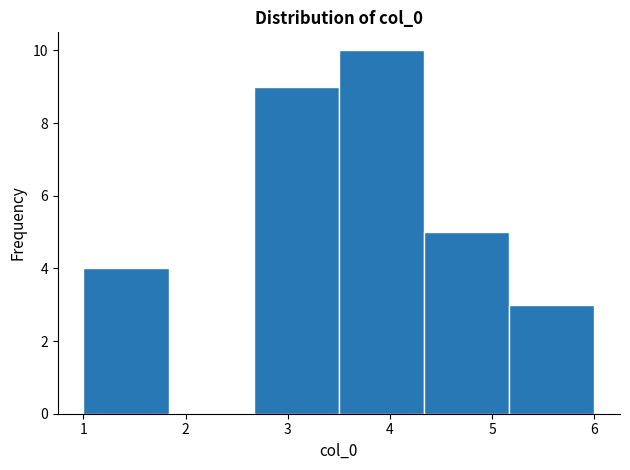

Reading left to right, transcribe this chart: for each bar, give the range it covers on the x-axis and its height. Neither the bar edges nor the heights are printed on the chart, so give them approximately, as read against the axes.

1.0 to 1.8: 4
1.8 to 2.7: 0
2.7 to 3.5: 9
3.5 to 4.3: 10
4.3 to 5.2: 5
5.2 to 6.0: 3